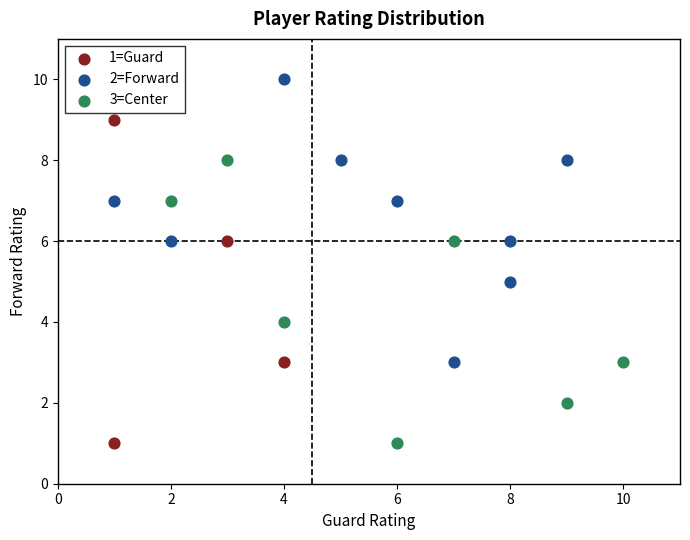

Which series has the widest spread of Y values?

1=Guard